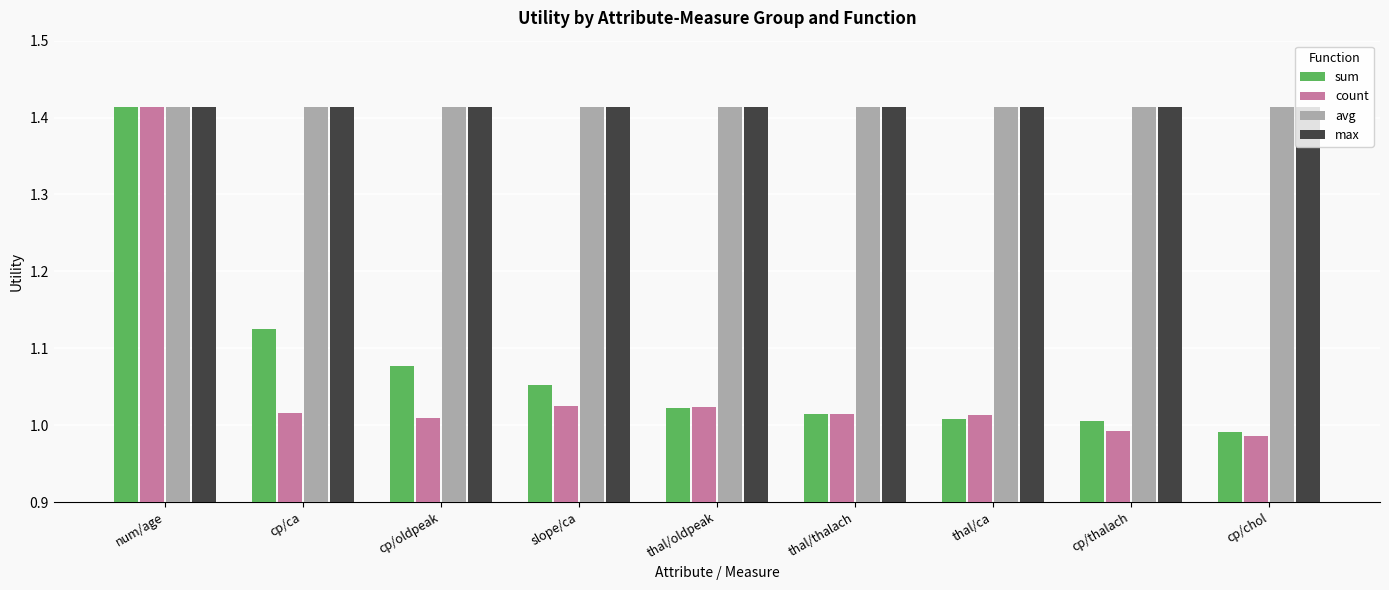

What are all the series names shown in the legend?

sum, count, avg, max